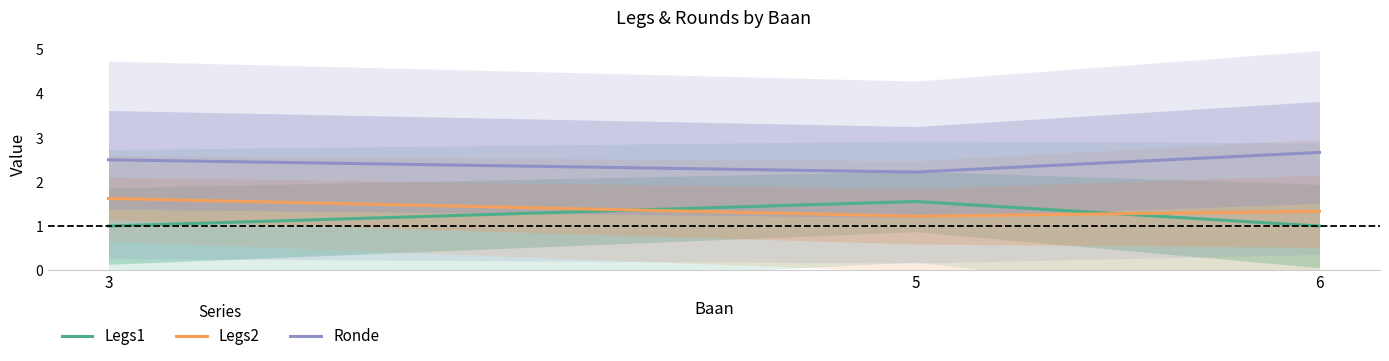

What are all the series names shown in the legend?

Legs1, Legs2, Ronde